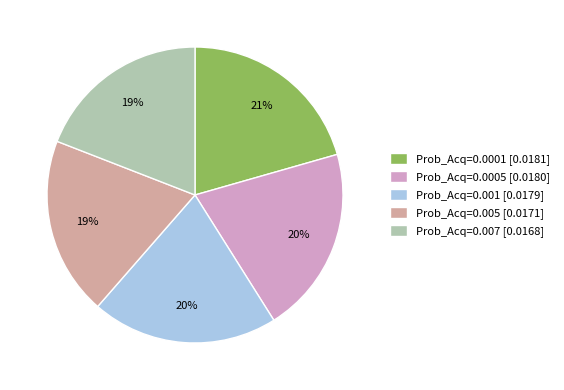

Is the sum of Prob_Acq=0.0005 [0.0180] and Prob_Acq=0.007 [0.0168] greater than half?

No